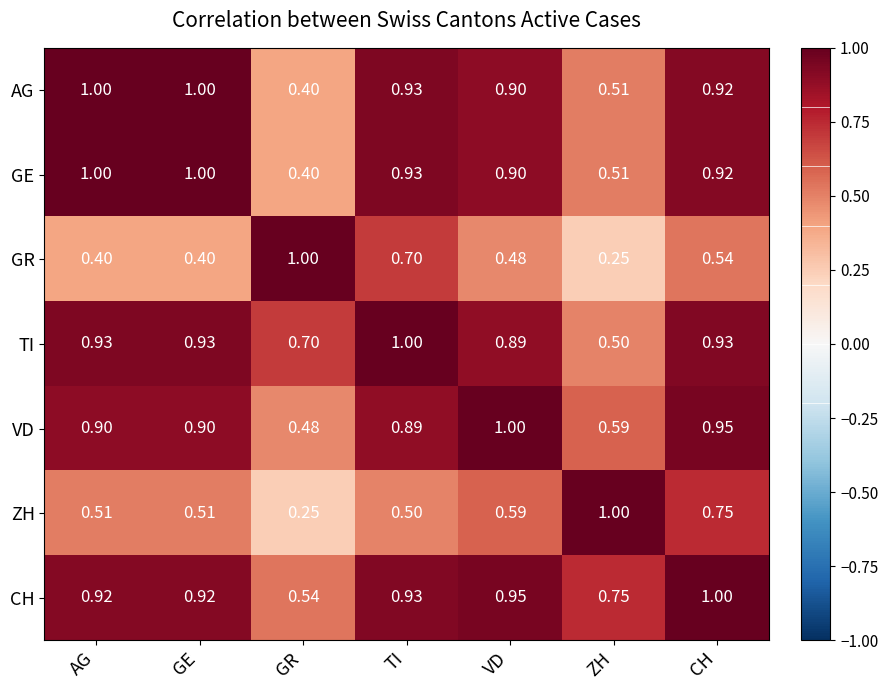

Where is GR nearest to the value 0?

ZH